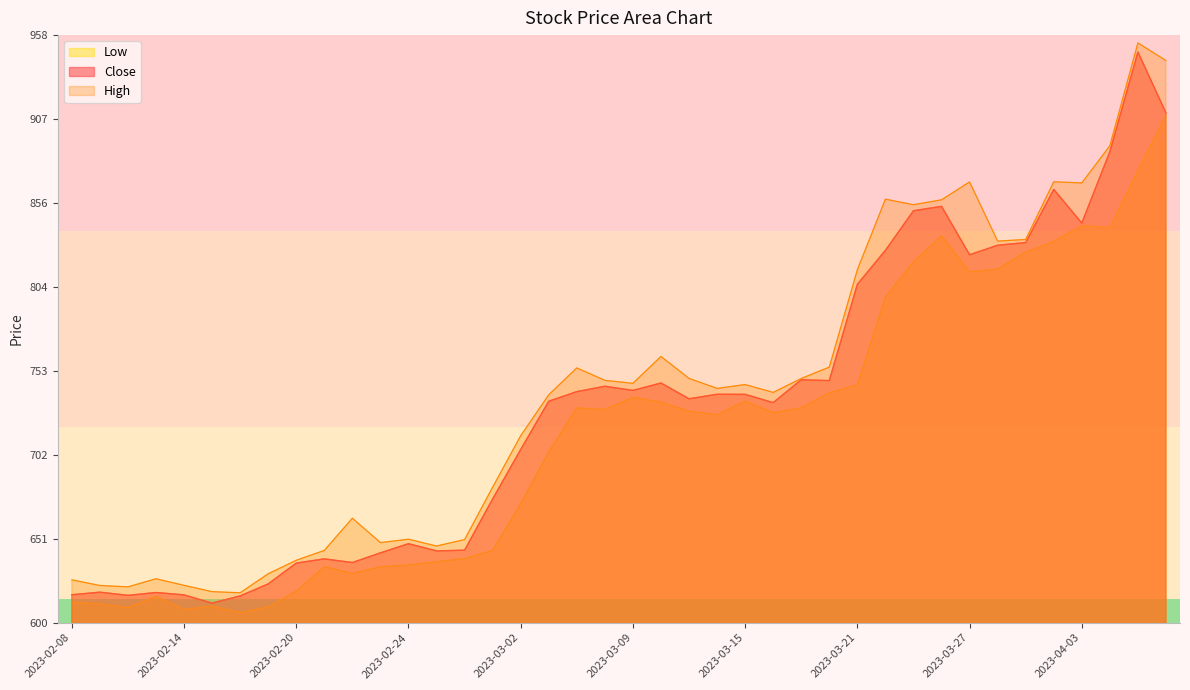

The value of Low at 2023-02-09 is 611.2. True or false?

True